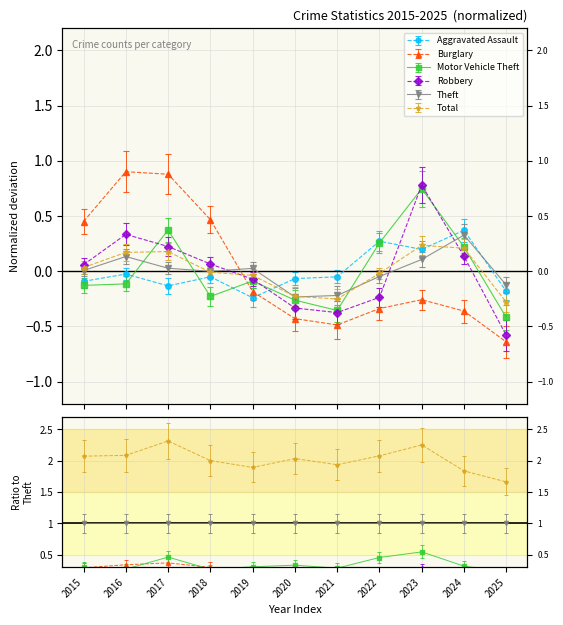

At which label is Total closest to 0?

2018